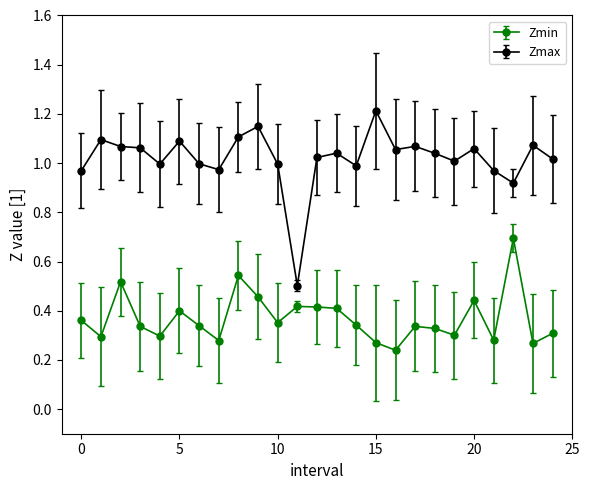

Which series has the widest spread of values?

Zmax